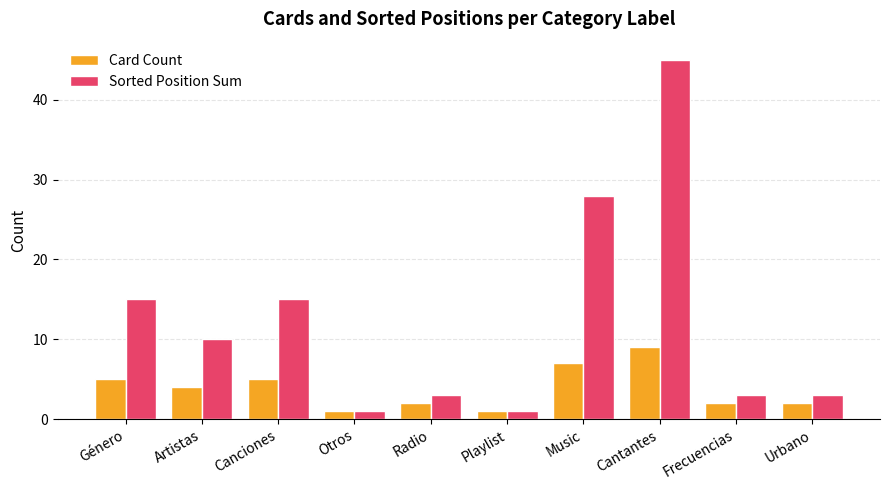

What is the label of the 9th bar from the right?

Artistas